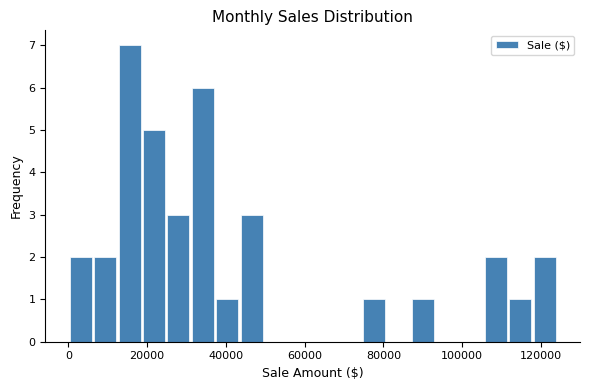

Read against the x-axis, roughly where is the centre of the tallest bar?

16000